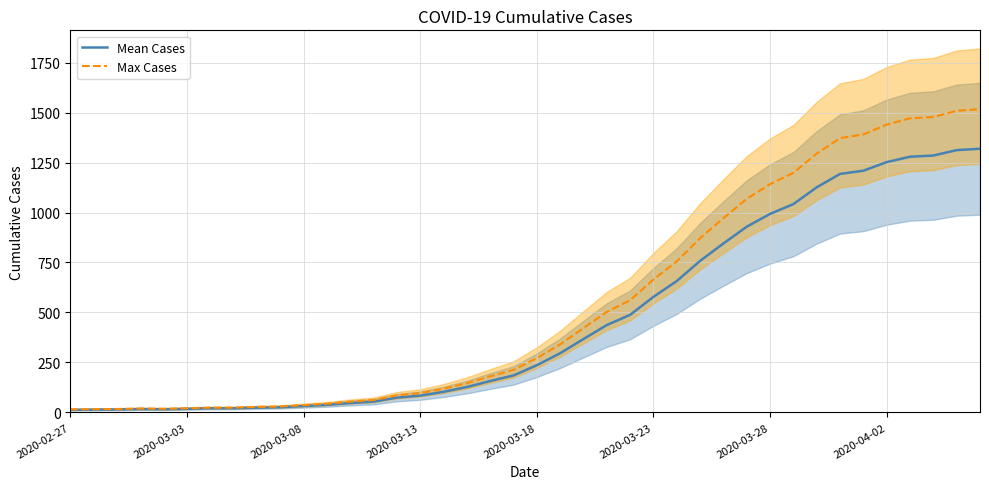

What are all the series names shown in the legend?

Mean Cases, Max Cases